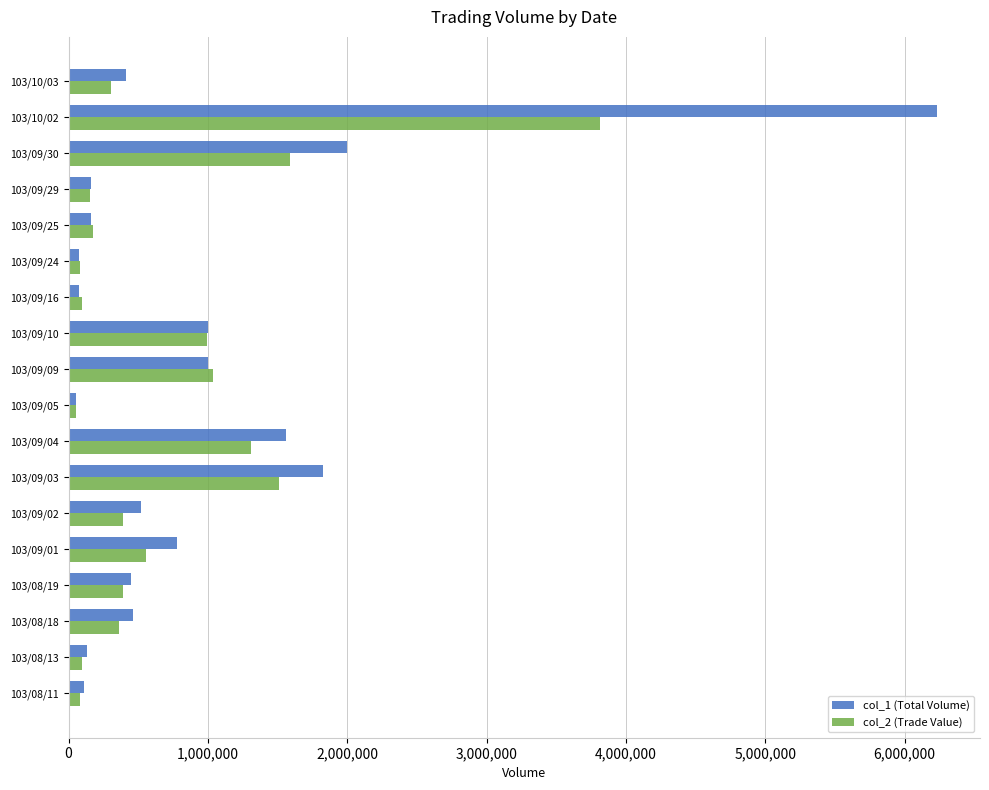

At which category is the sum across all series the highest?

103/10/02